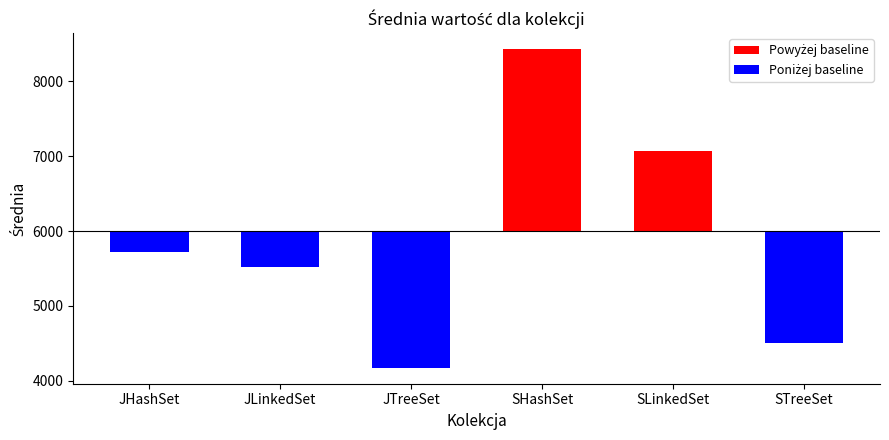

List the labels in order of value, largest first.

SHashSet, SLinkedSet, JHashSet, JLinkedSet, STreeSet, JTreeSet